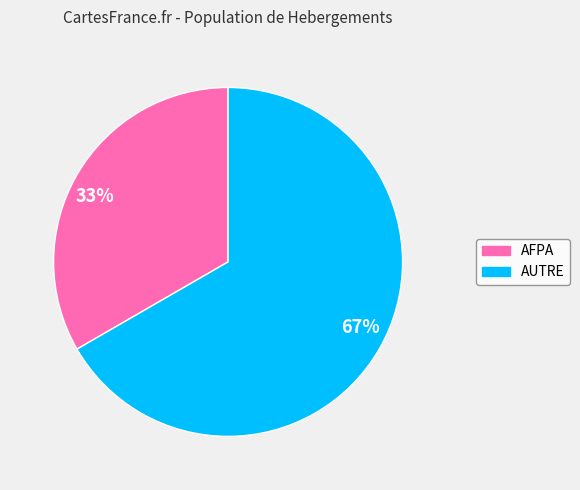

Approximately how many times larger is the value at 67% compared to 33%?

2.0